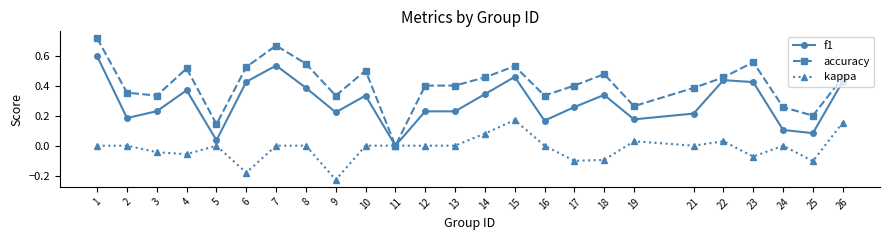

Is it true that f1 equals 0.5 at 14?

False